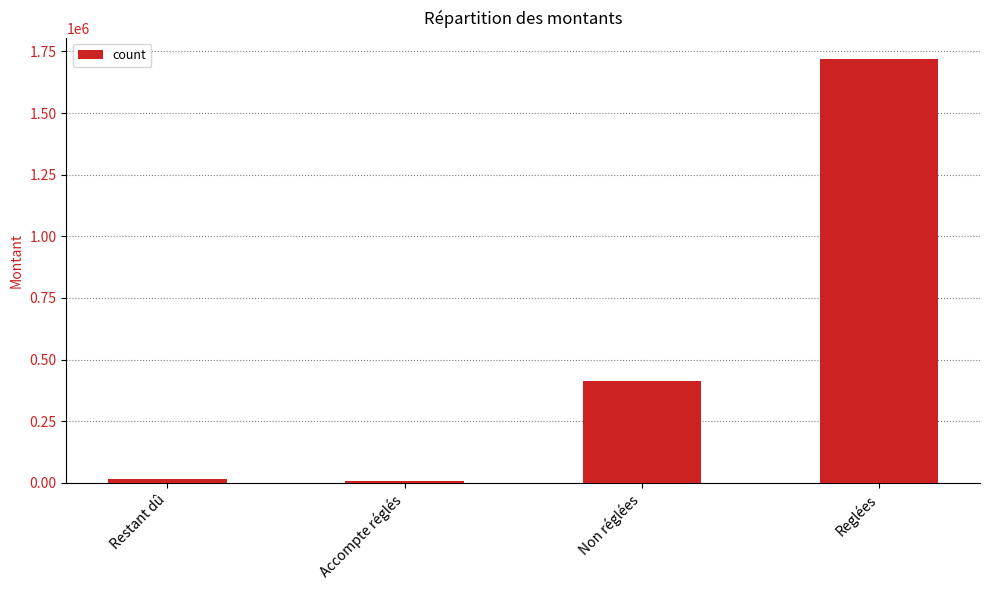

Reading left to right, list all the values displayed in this chart.

15596.9	7970.3	412155.4	1718351.5